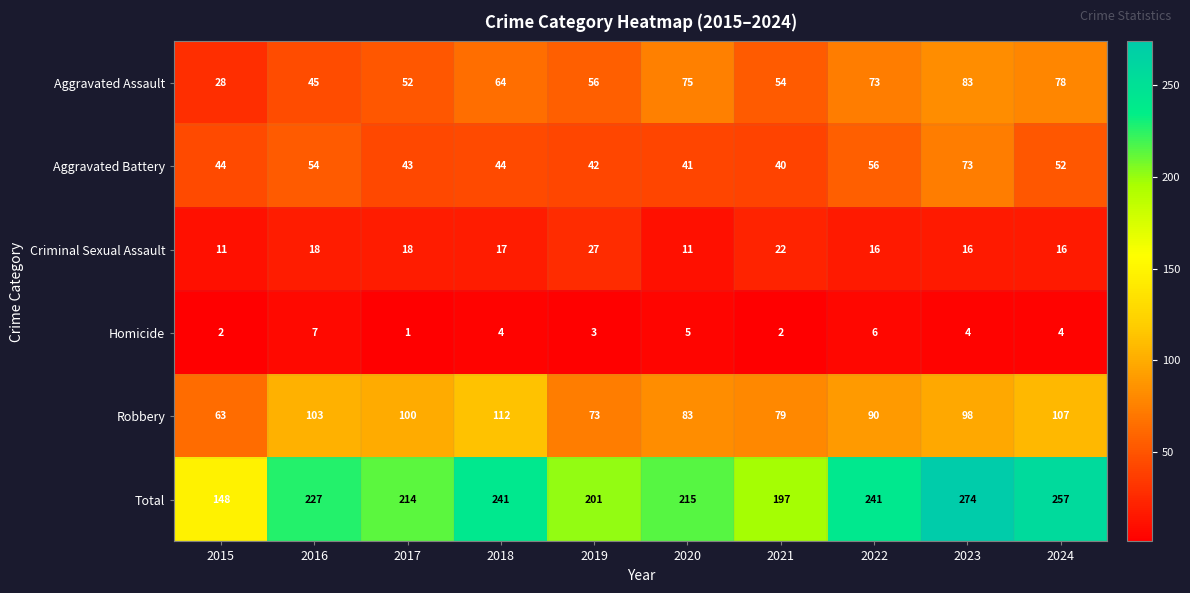

What is the difference between the maximum and minimum values in the Total series?

126